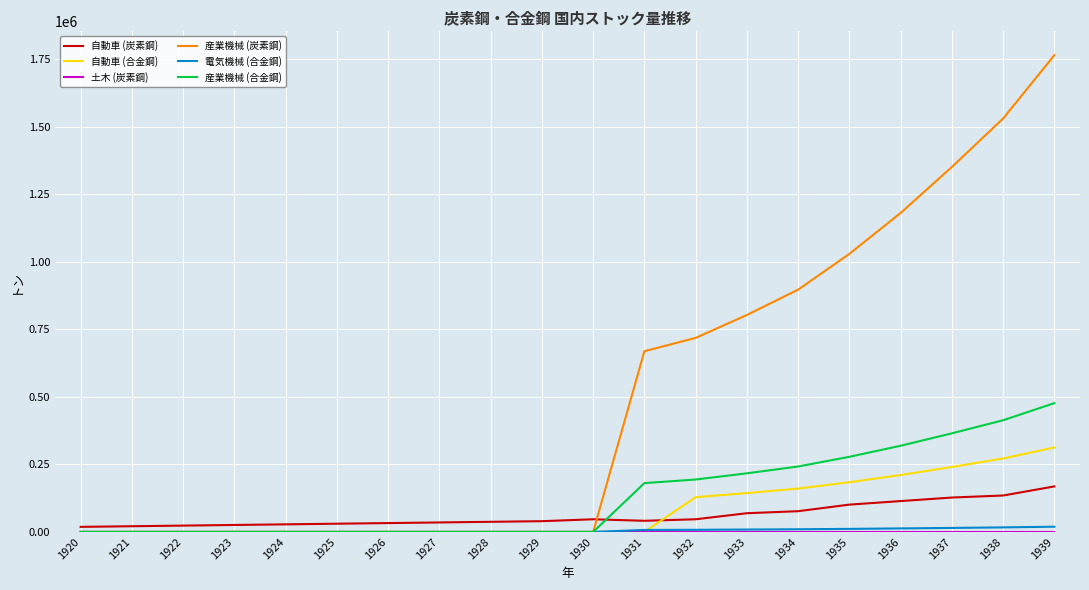

Which series has the widest spread of values?

産業機械 (炭素鋼)